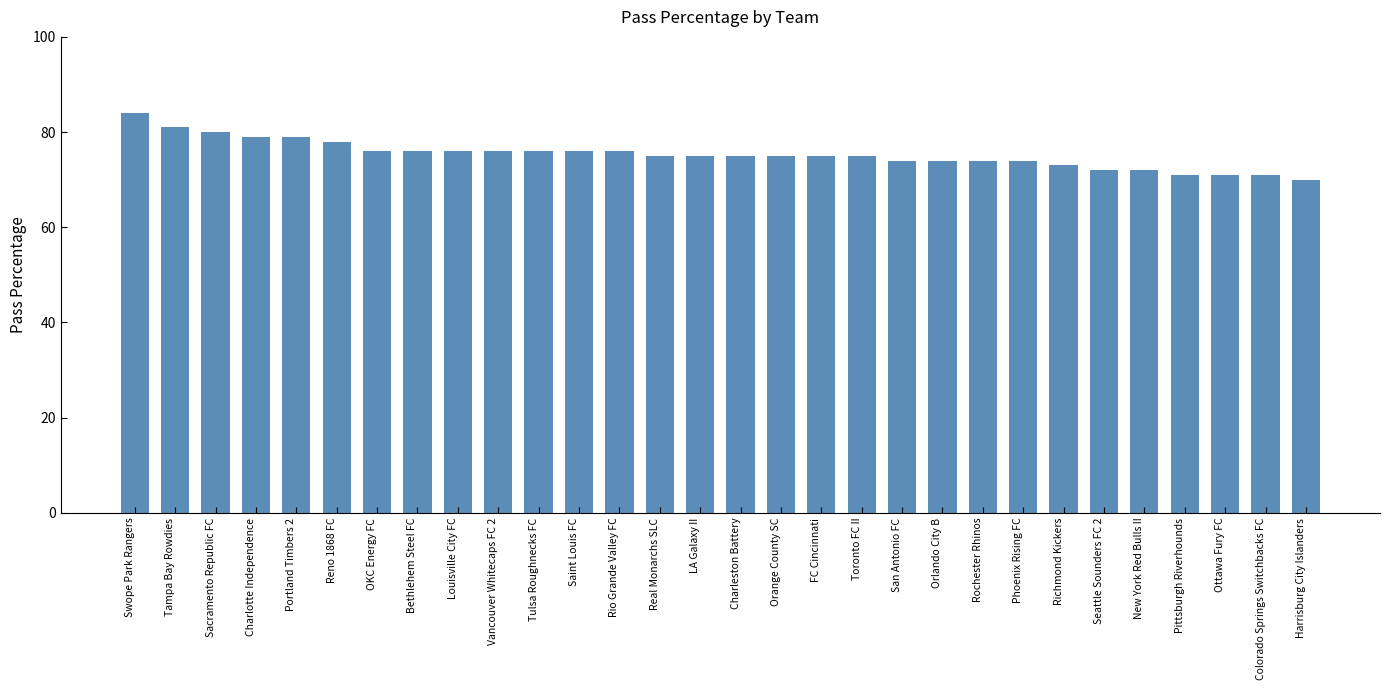

What is the sum of the values at San Antonio FC and Toronto FC II?

149